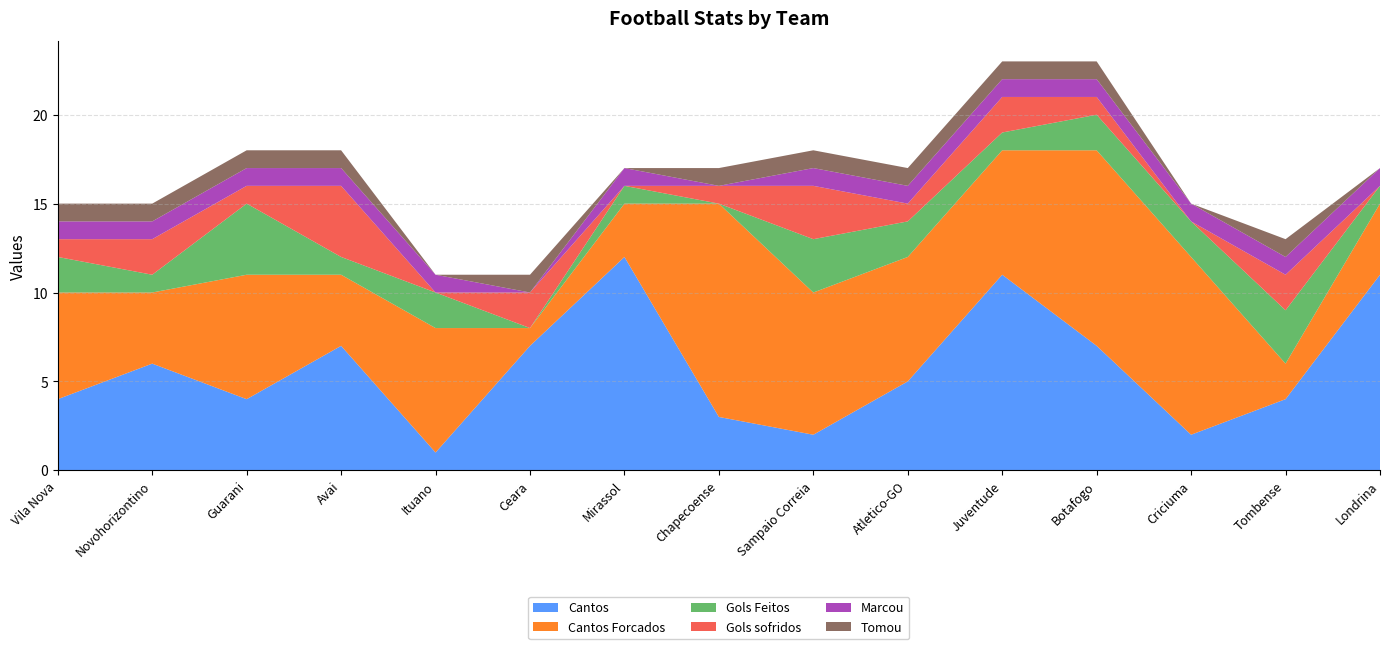

Reading left to right, transcribe all the data shown in this chart.

Cantos: Vila Nova=4	Novohorizontino=6	Guarani=4	Avai=7	Ituano=1	Ceara=7	Mirassol=12	Chapecoense=3	Sampaio Correia=2	Atletico-GO=5	Juventude=11	Botafogo=7	Criciuma=2	Tombense=4	Londrina=11
Cantos Forcados: Vila Nova=6	Novohorizontino=4	Guarani=7	Avai=4	Ituano=7	Ceara=1	Mirassol=3	Chapecoense=12	Sampaio Correia=8	Atletico-GO=7	Juventude=7	Botafogo=11	Criciuma=10	Tombense=2	Londrina=4
Gols Feitos: Vila Nova=2	Novohorizontino=1	Guarani=4	Avai=1	Ituano=2	Ceara=0	Mirassol=1	Chapecoense=0	Sampaio Correia=3	Atletico-GO=2	Juventude=1	Botafogo=2	Criciuma=2	Tombense=3	Londrina=1
Gols sofridos: Vila Nova=1	Novohorizontino=2	Guarani=1	Avai=4	Ituano=0	Ceara=2	Mirassol=0	Chapecoense=1	Sampaio Correia=3	Atletico-GO=1	Juventude=2	Botafogo=1	Criciuma=0	Tombense=2	Londrina=0
Marcou: Vila Nova=1	Novohorizontino=1	Guarani=1	Avai=1	Ituano=1	Ceara=0	Mirassol=1	Chapecoense=0	Sampaio Correia=1	Atletico-GO=1	Juventude=1	Botafogo=1	Criciuma=1	Tombense=1	Londrina=1
Tomou: Vila Nova=1	Novohorizontino=1	Guarani=1	Avai=1	Ituano=0	Ceara=1	Mirassol=0	Chapecoense=1	Sampaio Correia=1	Atletico-GO=1	Juventude=1	Botafogo=1	Criciuma=0	Tombense=1	Londrina=0